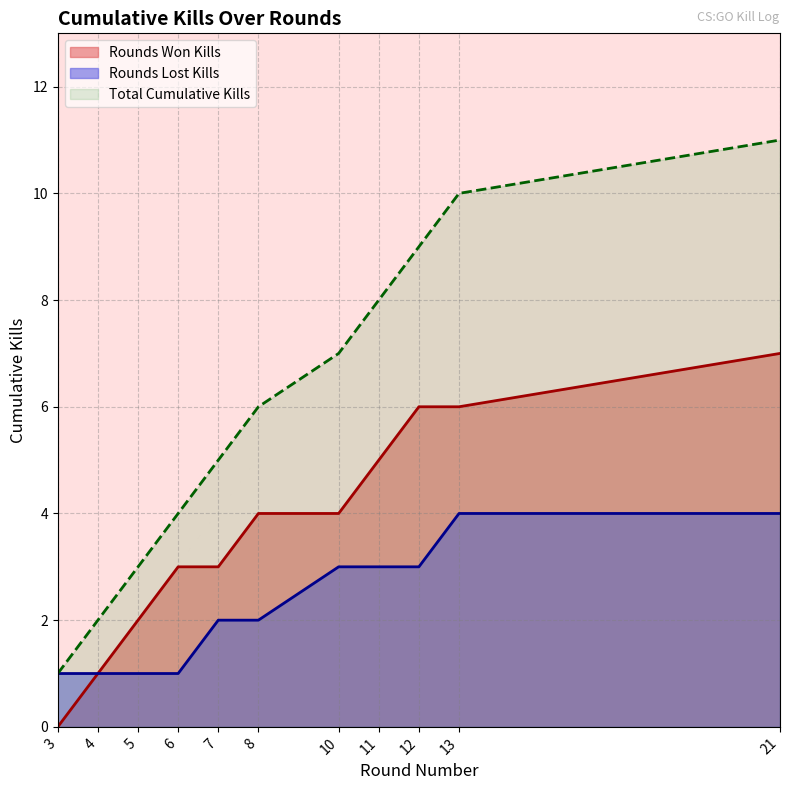

True or false: Cumulative Kills has a value of 4 at 10.

True